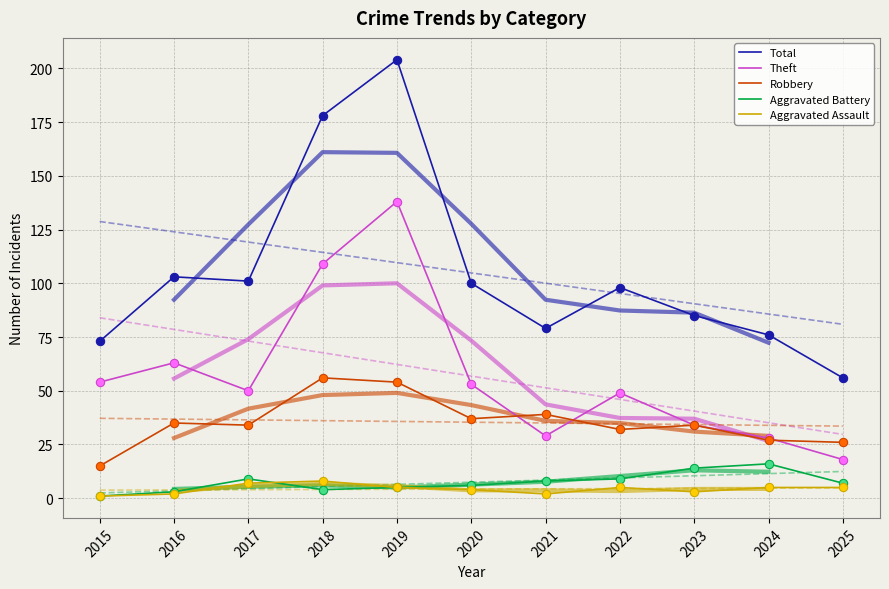

Is it true that Robbery equals 22 at 2015?

False